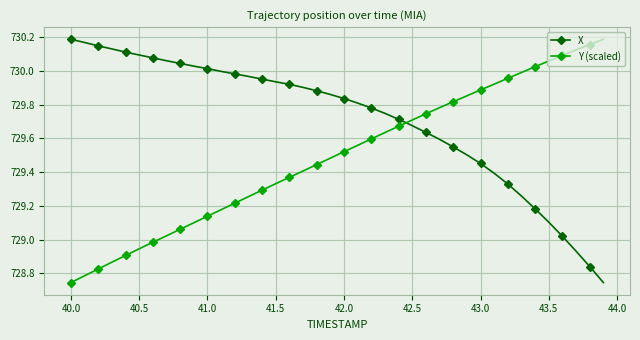

Which series has the largest total across all categories?

X